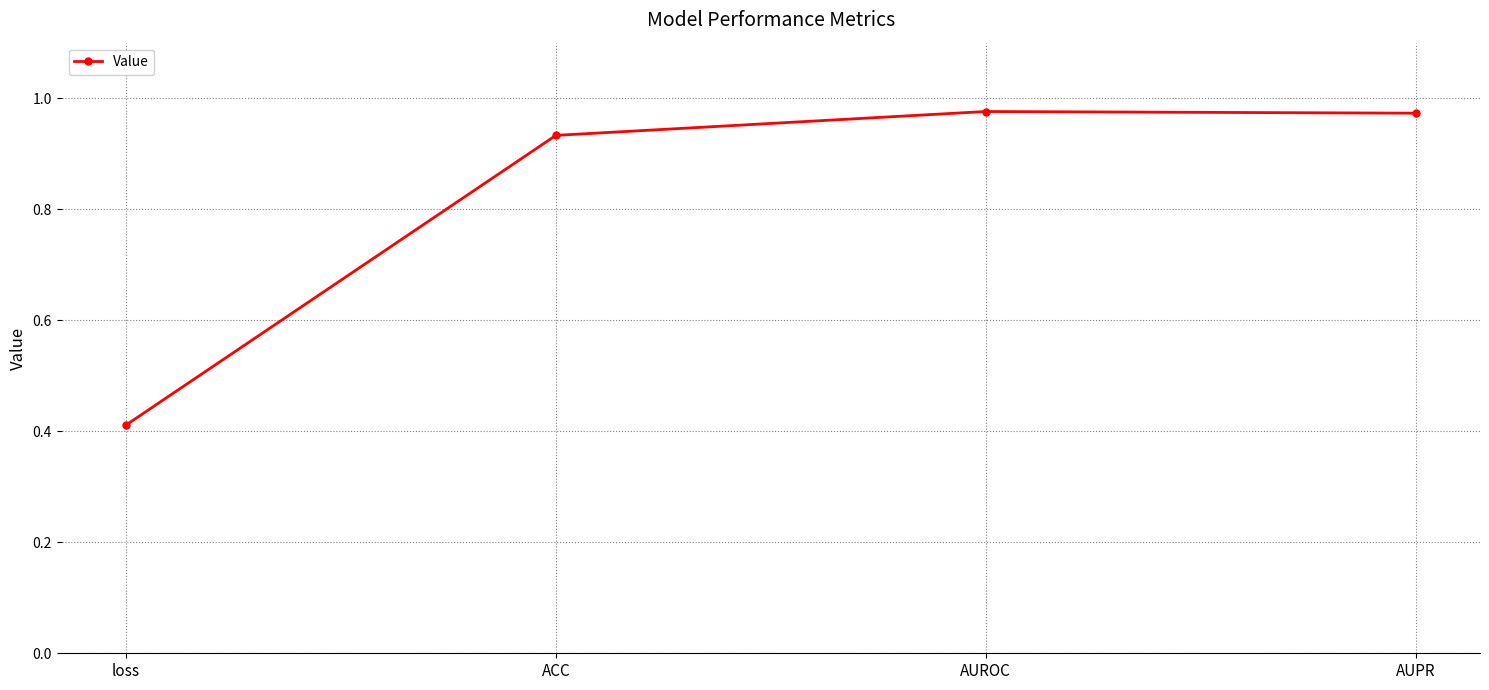

What is the average value?

0.8